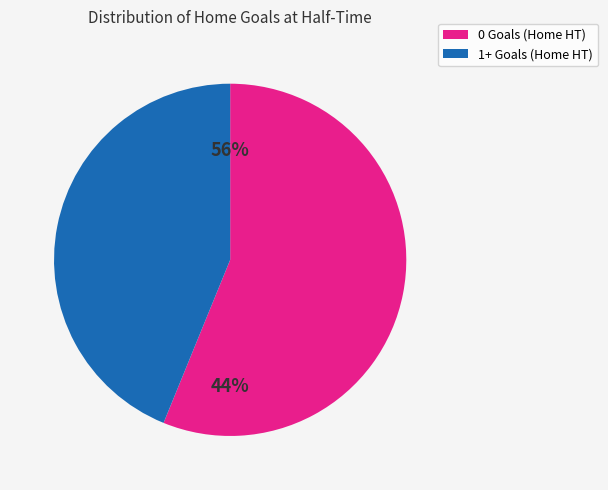

Which category has the smallest portion of the pie?

0 Goals (Home HT)